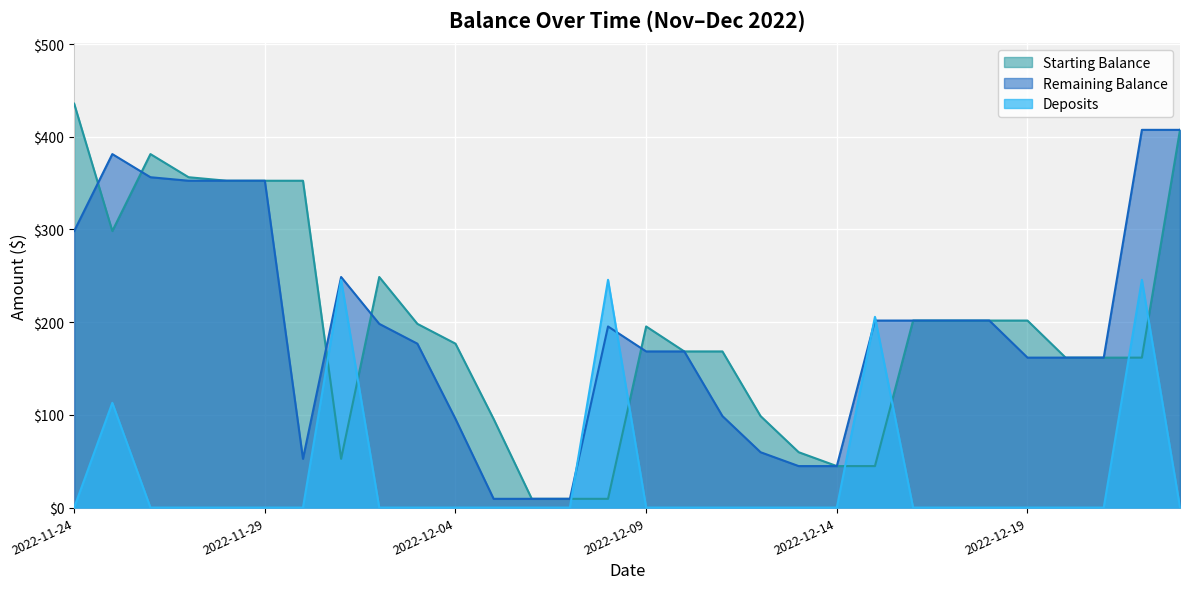

Which has a higher value, 2022-12-16 or 2022-12-07?

2022-12-16